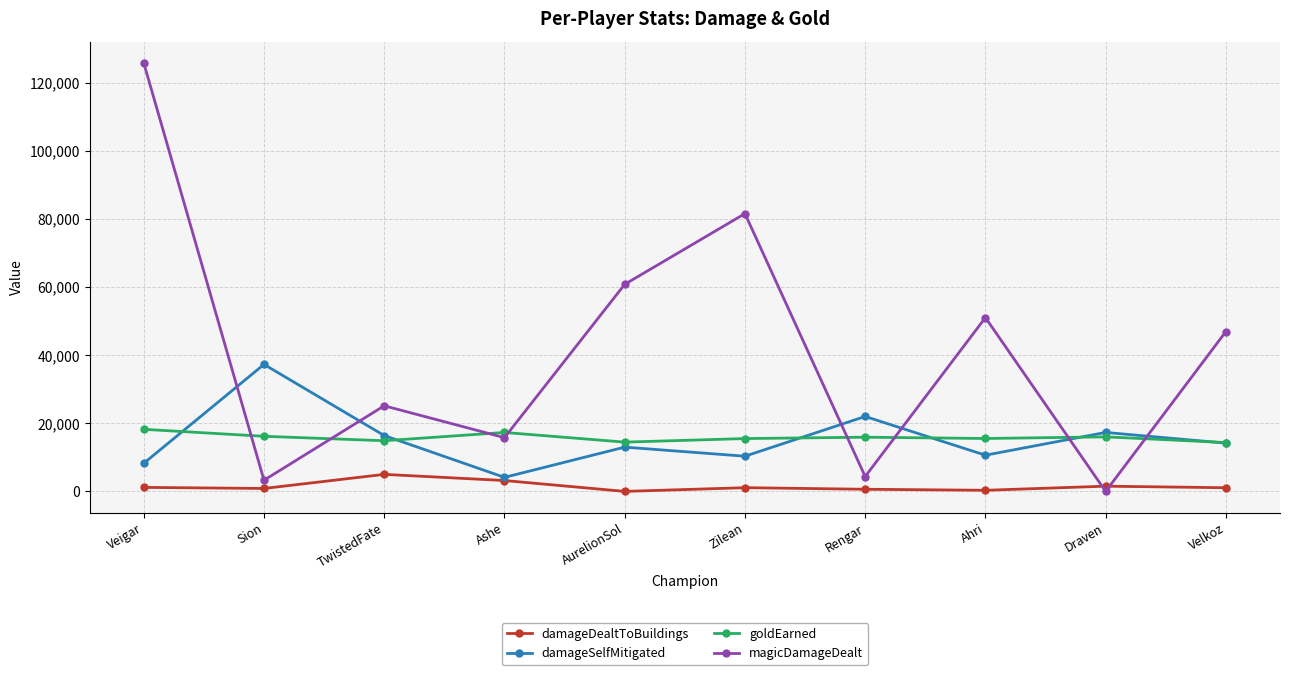

What is the maximum value shown in the chart?

125835